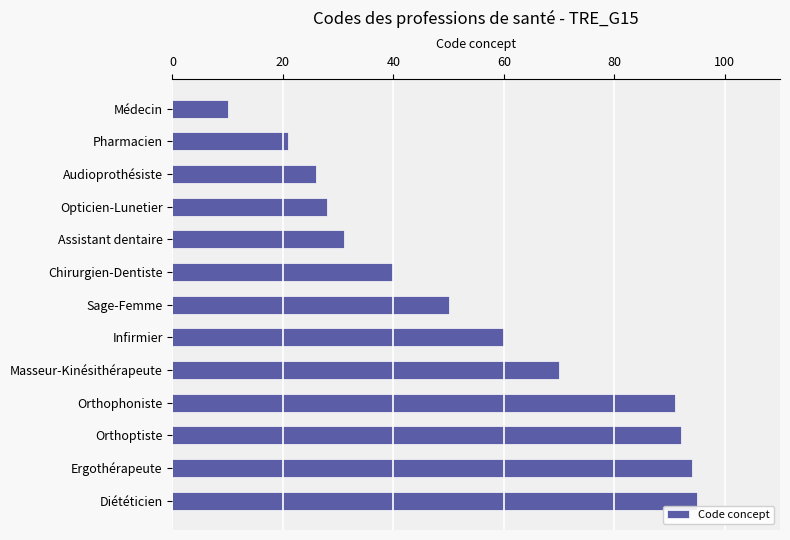

What is the difference between the maximum and minimum values?

85